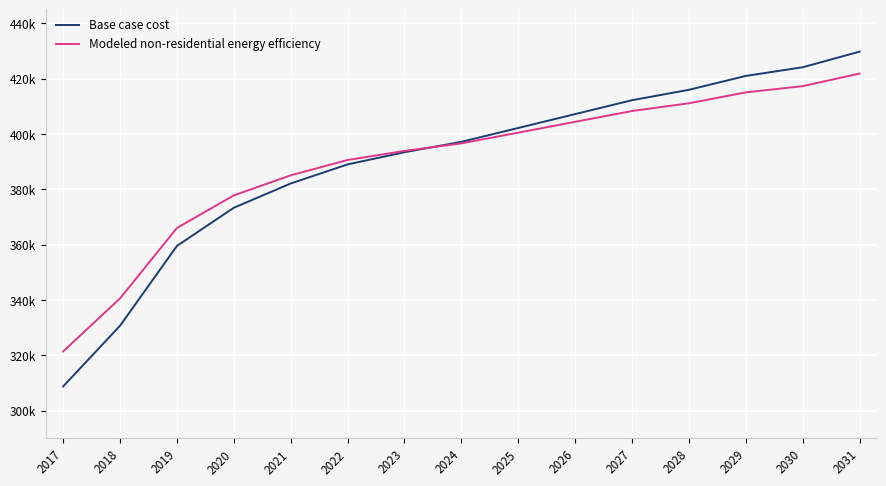

How many intersections are there between Modeled non-residential energy efficiency and Base case cost?

1